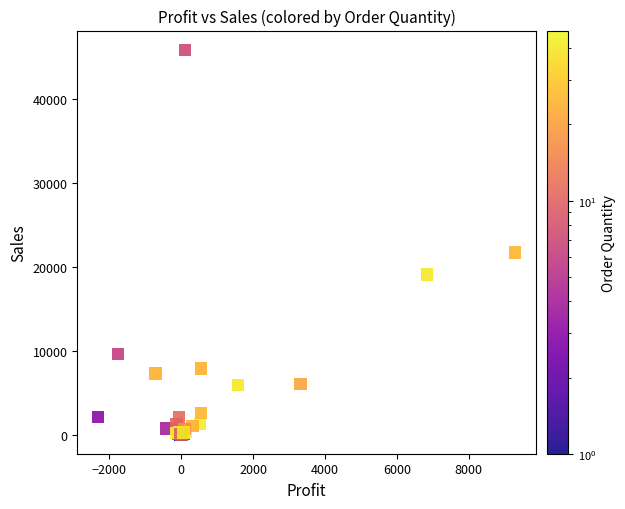

What Y value in the scatter plot is closest to 22967?

21752.0